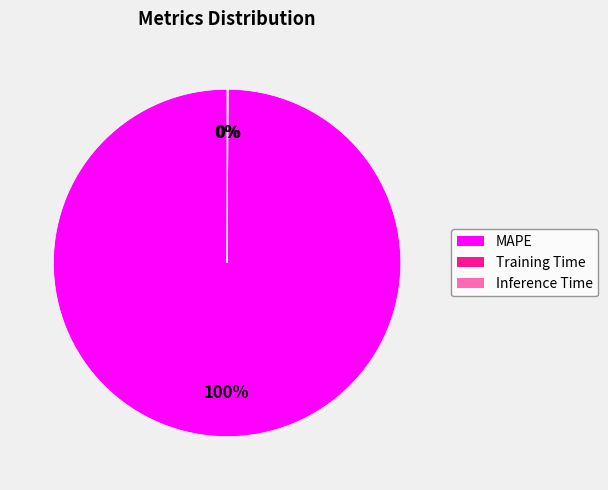

Does MAPE represent more than half of the total?

Yes